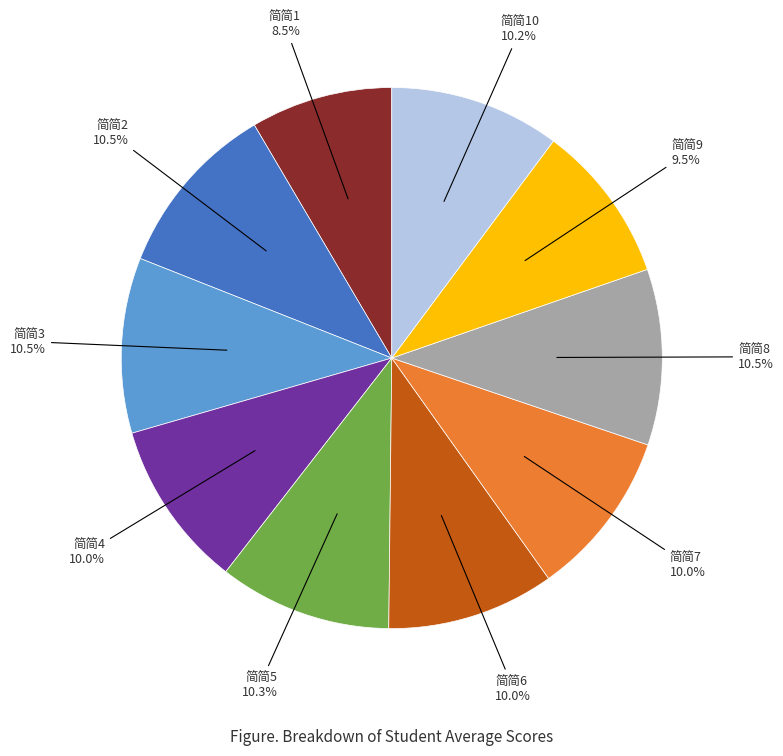

Does any single category account for the majority?

No